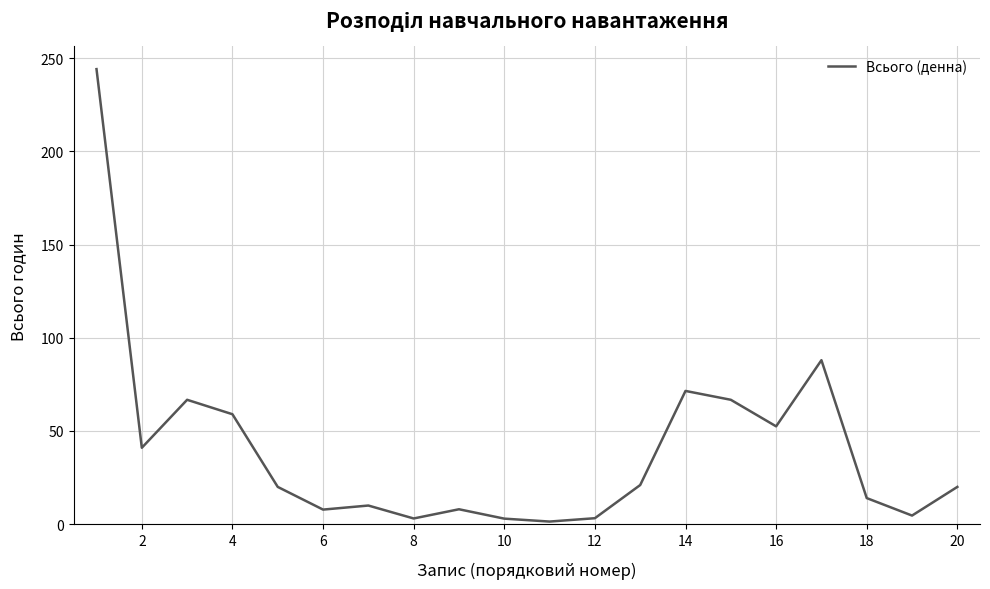

True or false: there are more than 0 points higher than both neighbors.

True